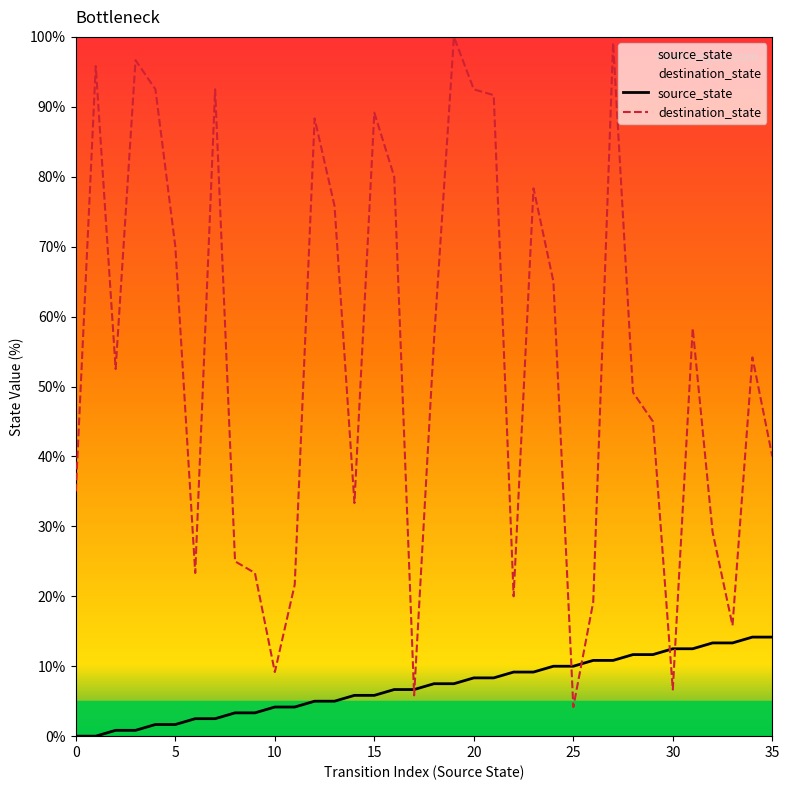

At which label does source_state first exceed 7?

18